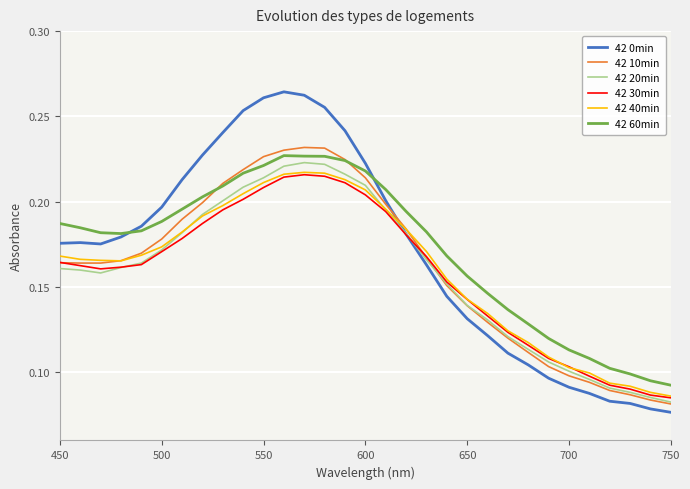

What are all the series names shown in the legend?

42 0min, 42 10min, 42 20min, 42 30min, 42 40min, 42 60min